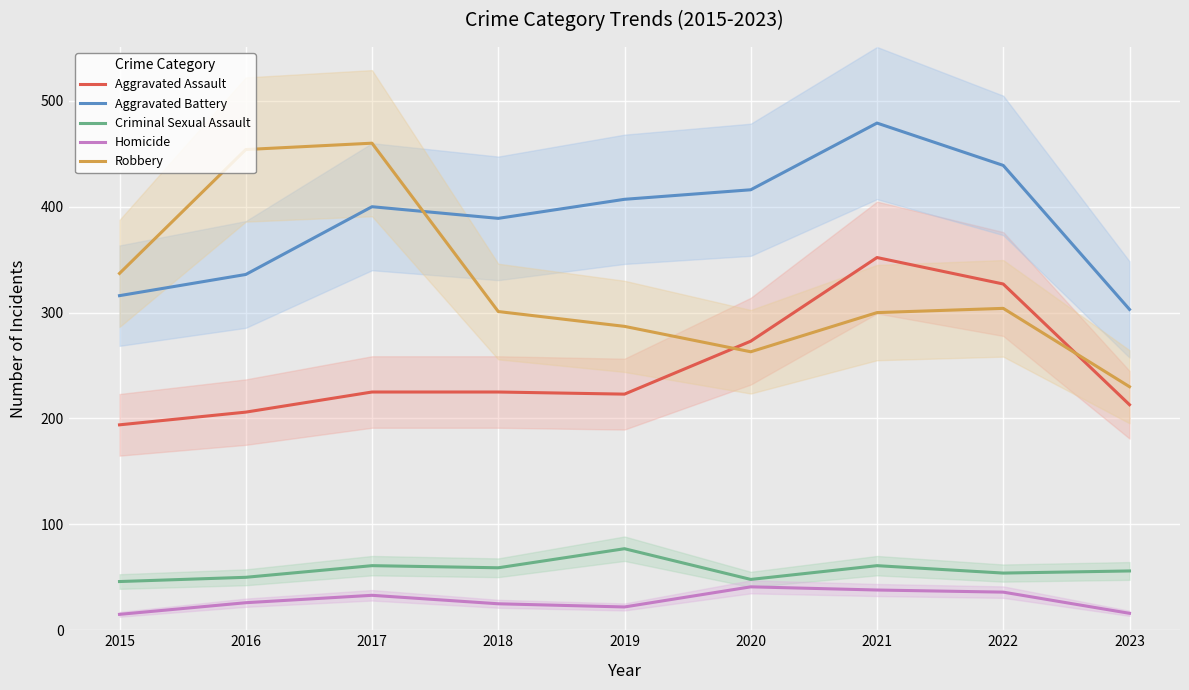

Is this an area chart (filled region under the line)?

No